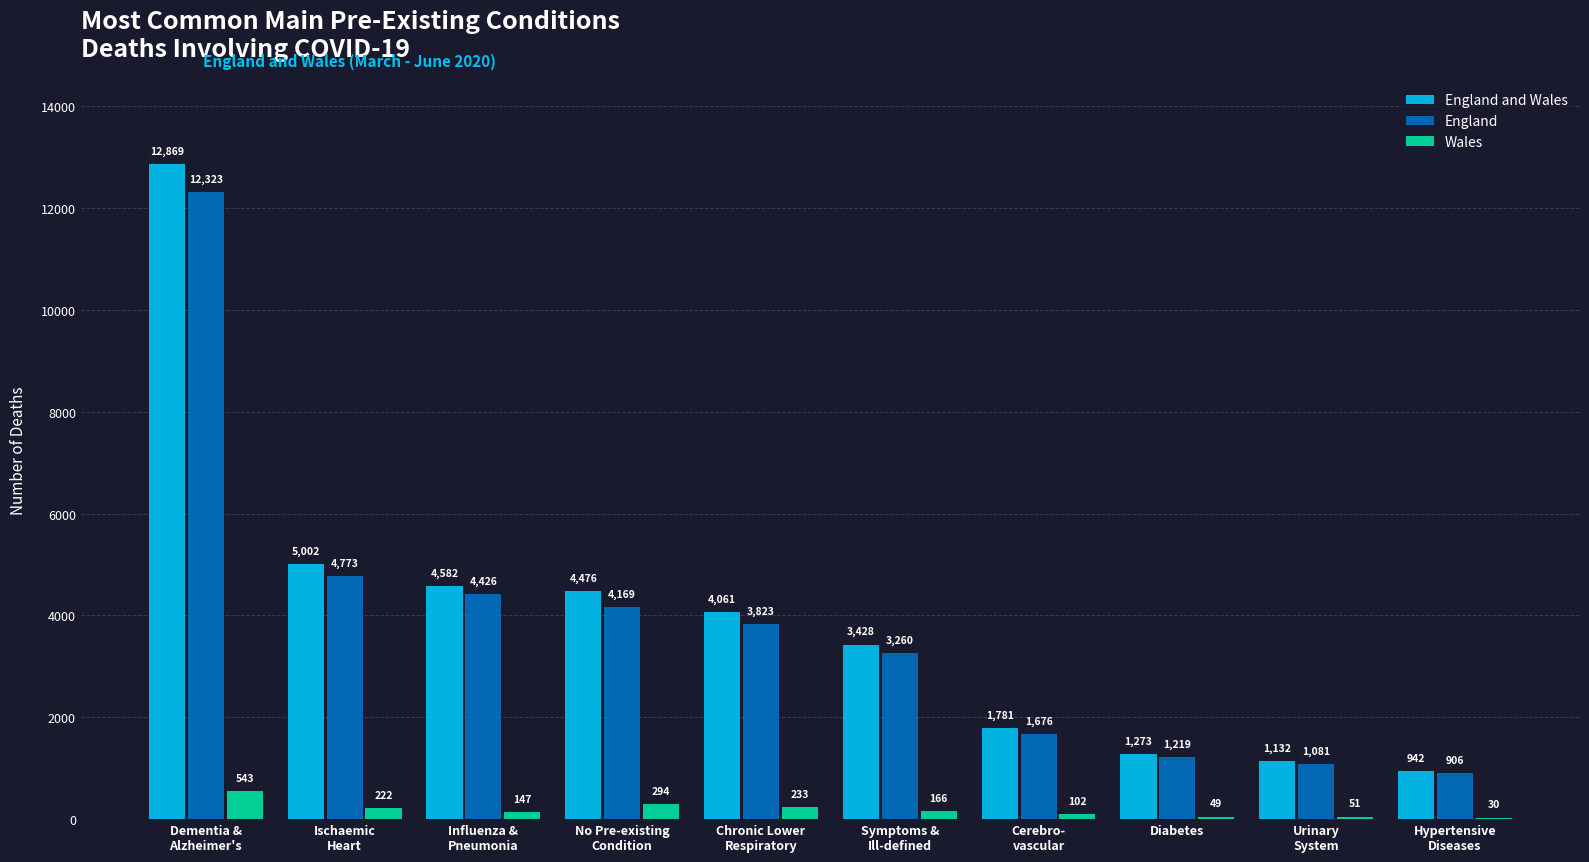

Which series has the largest total across all categories?

England and Wales